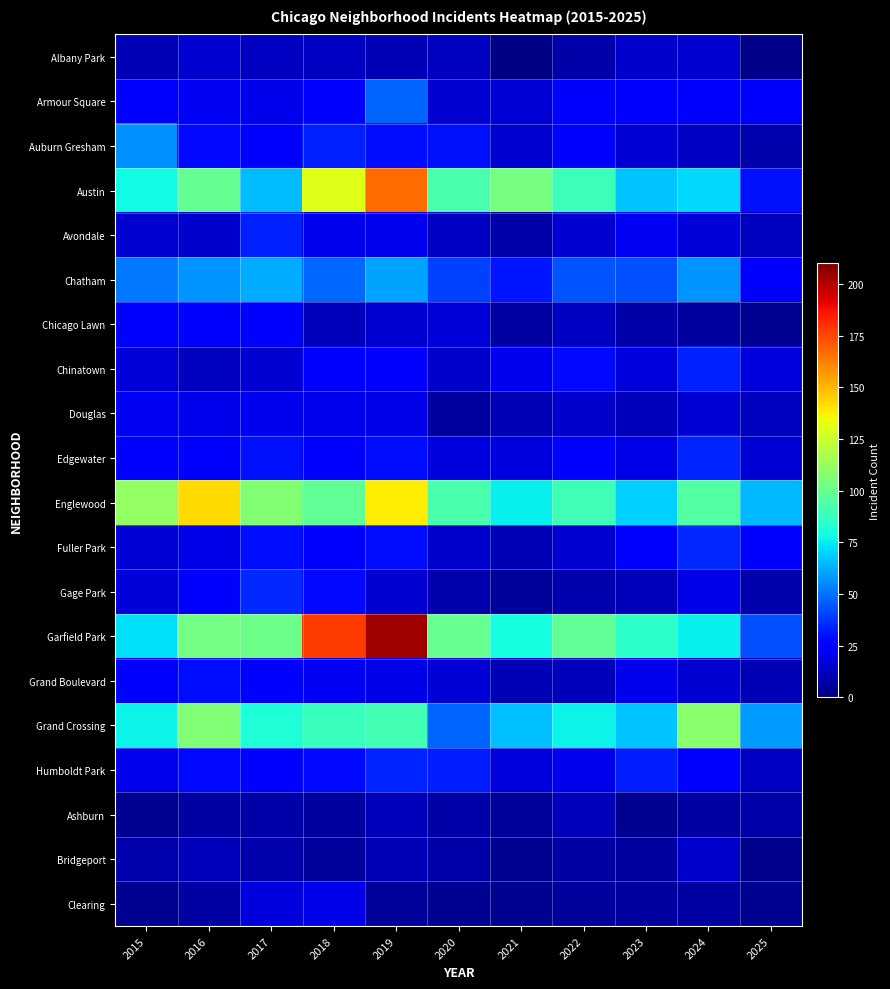

What is the total value across all series at 2018?

848